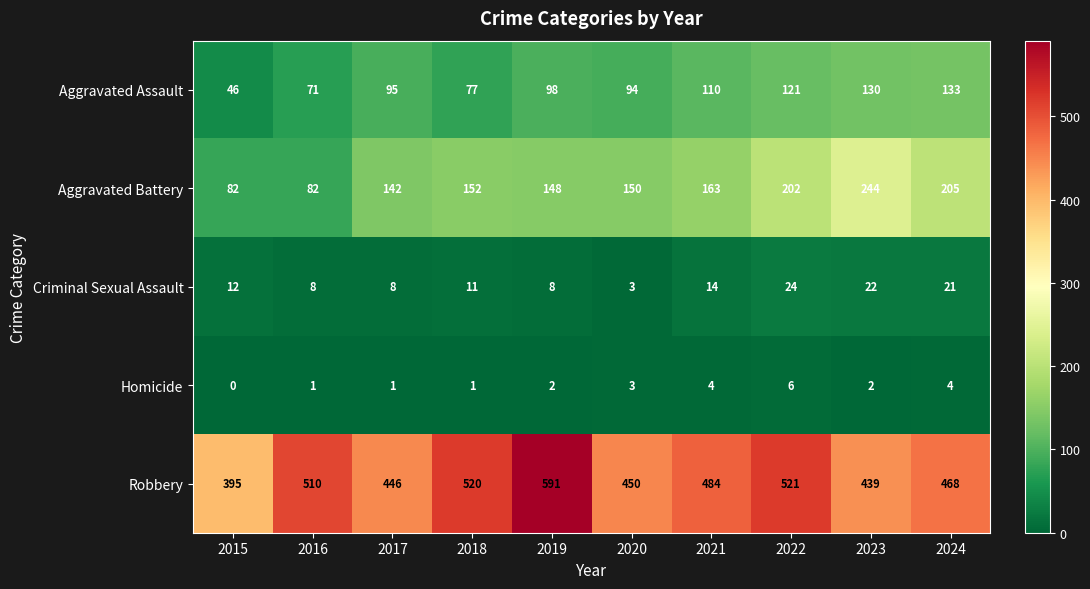

At which category is the sum across all series the highest?

2022